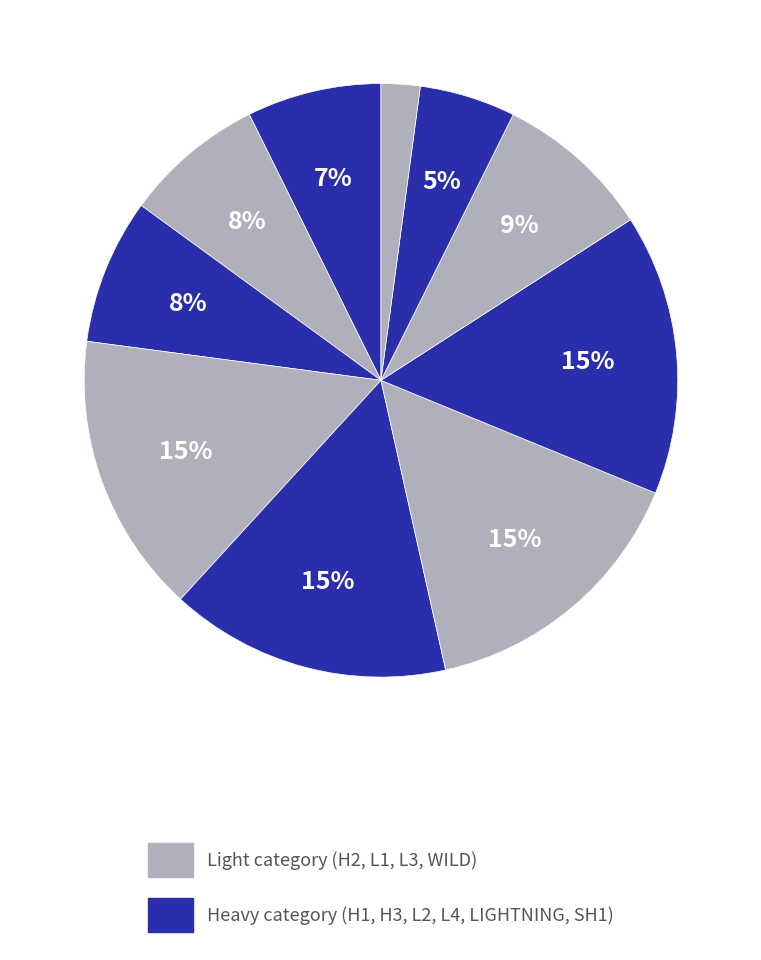

Is there a majority slice in this chart?

No